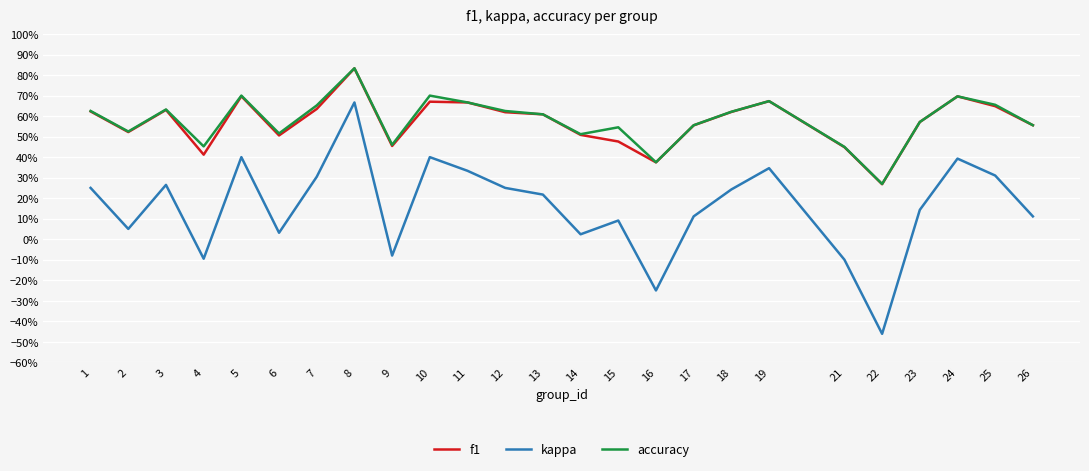

Between 6 and 9, which series saw the biggest shift?

kappa